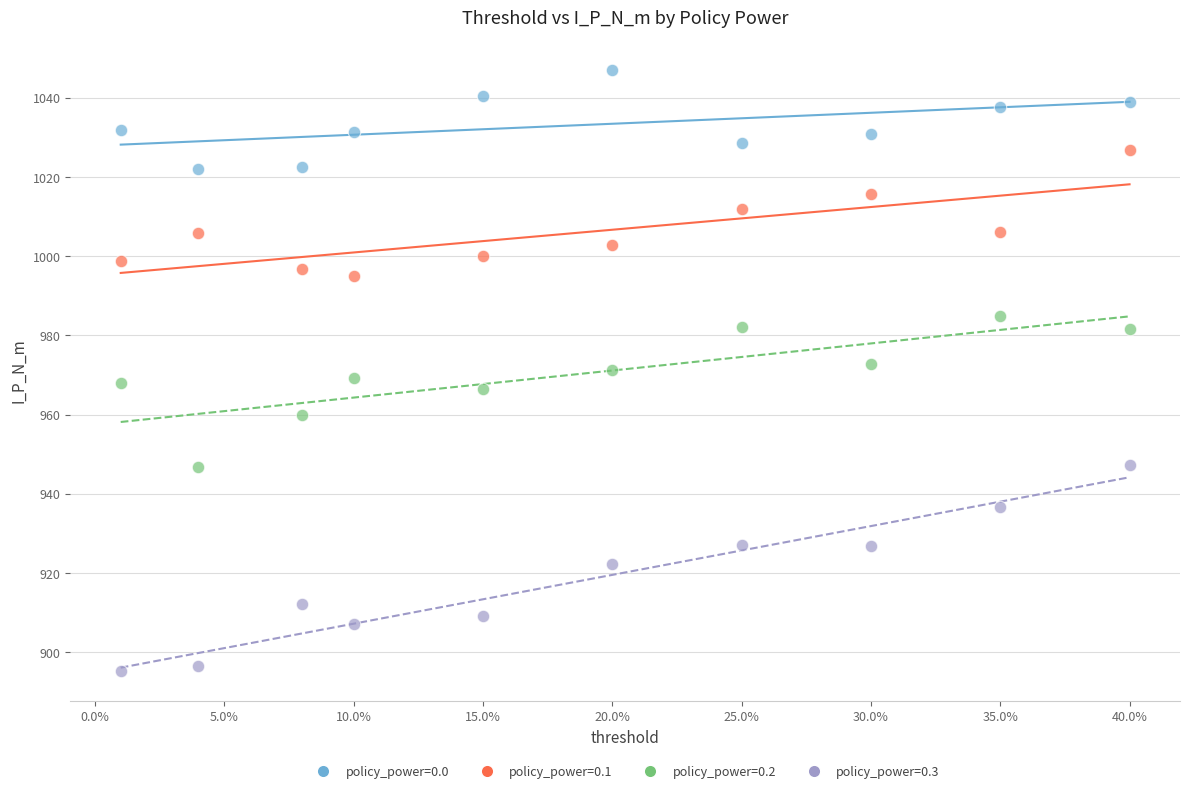

Which series has the widest spread of Y values?

policy_power=0.3